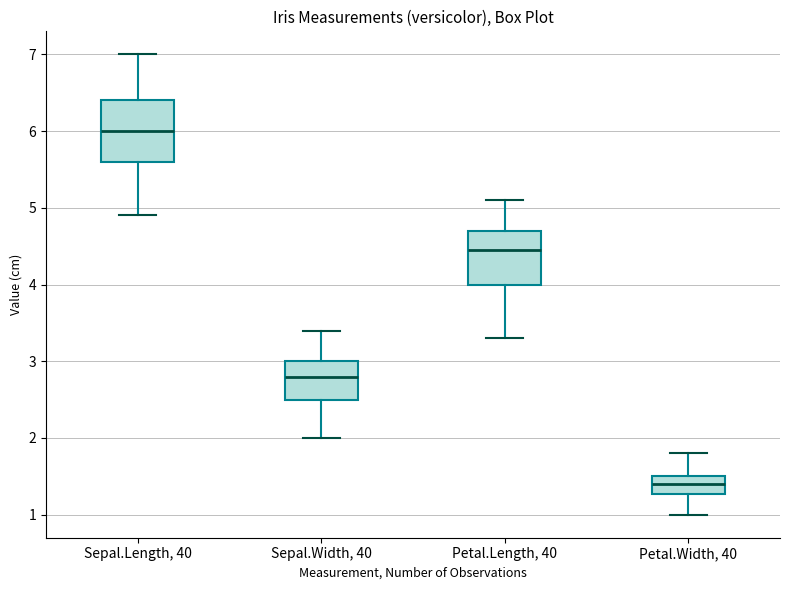

Which box's median line is the highest?

Sepal.Length, 40